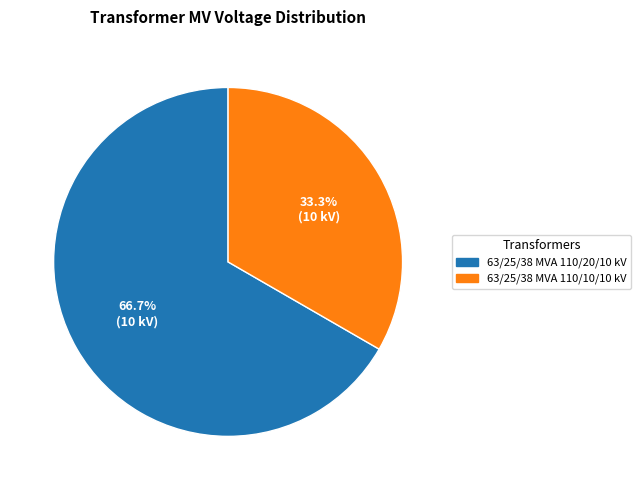

Which slice is the smallest?

63/25/38 MVA 110/10/10 kV